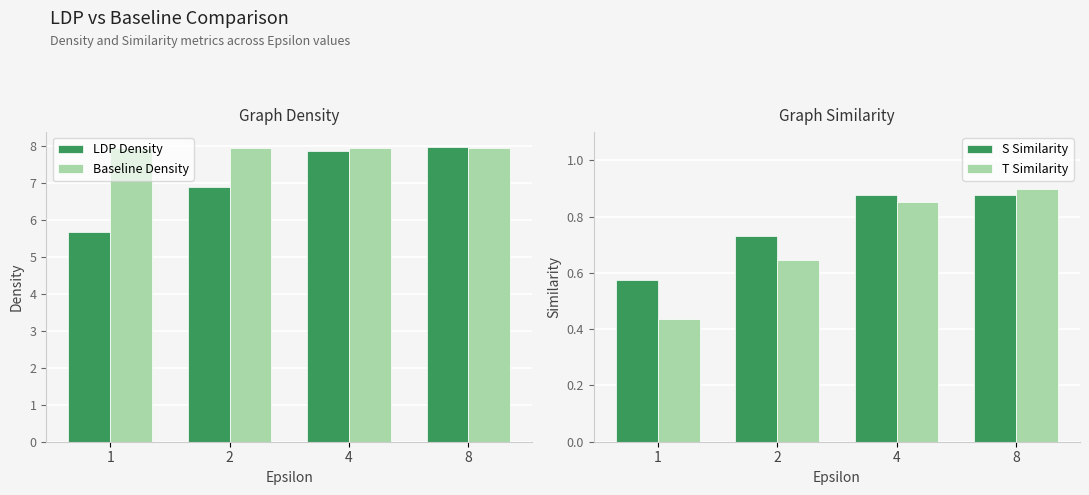

Rank the categories by Baseline Density value from lowest to highest.

1, 2, 4, 8